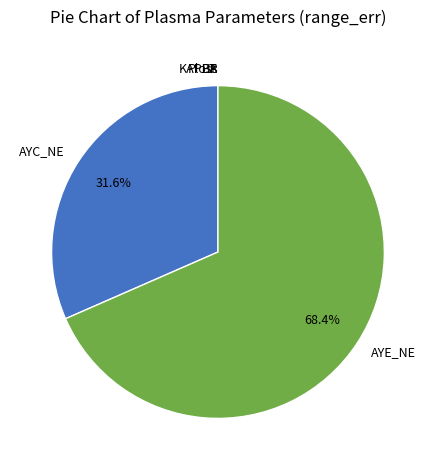

What is the largest slice in the pie chart?

AYE_NE